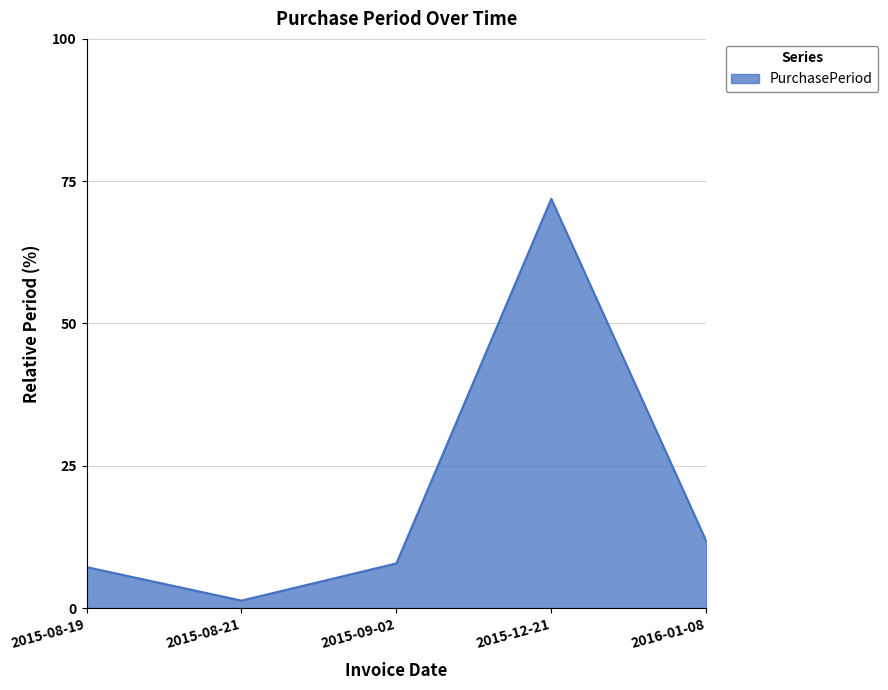

True or false: the data has more than 2 interior local peaks.

False